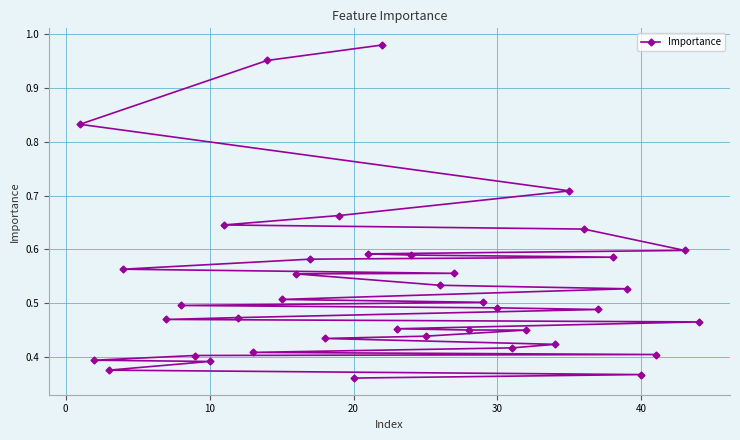

How many lines are shown in the chart?

1